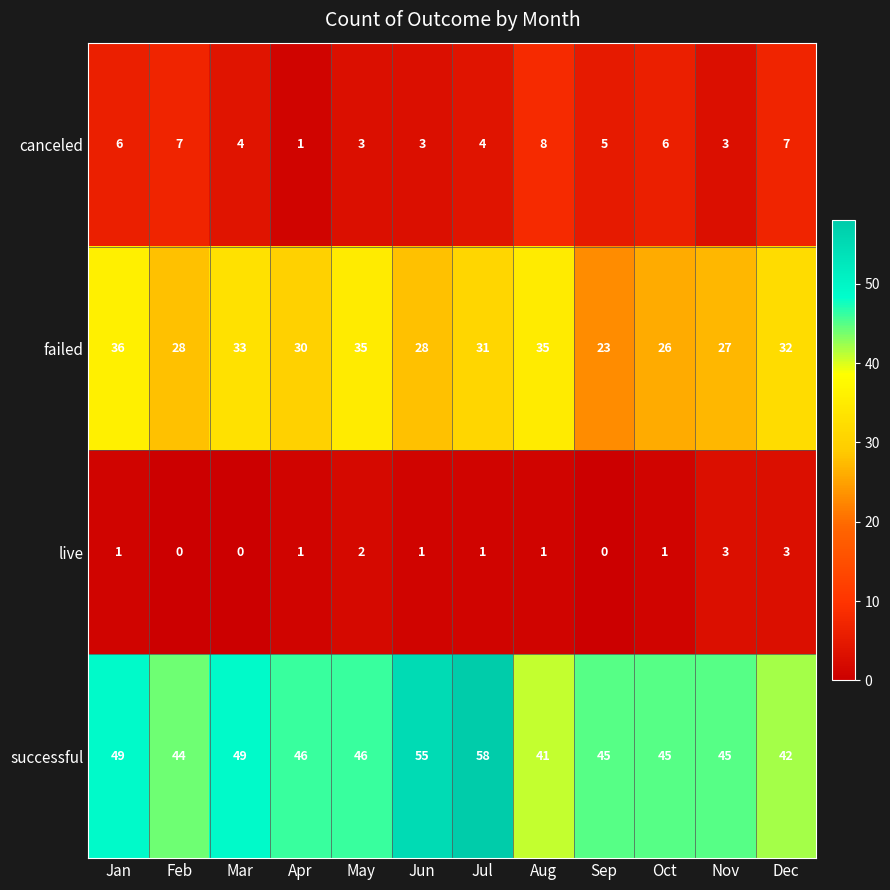

The value of failed at Apr is 30. True or false?

True